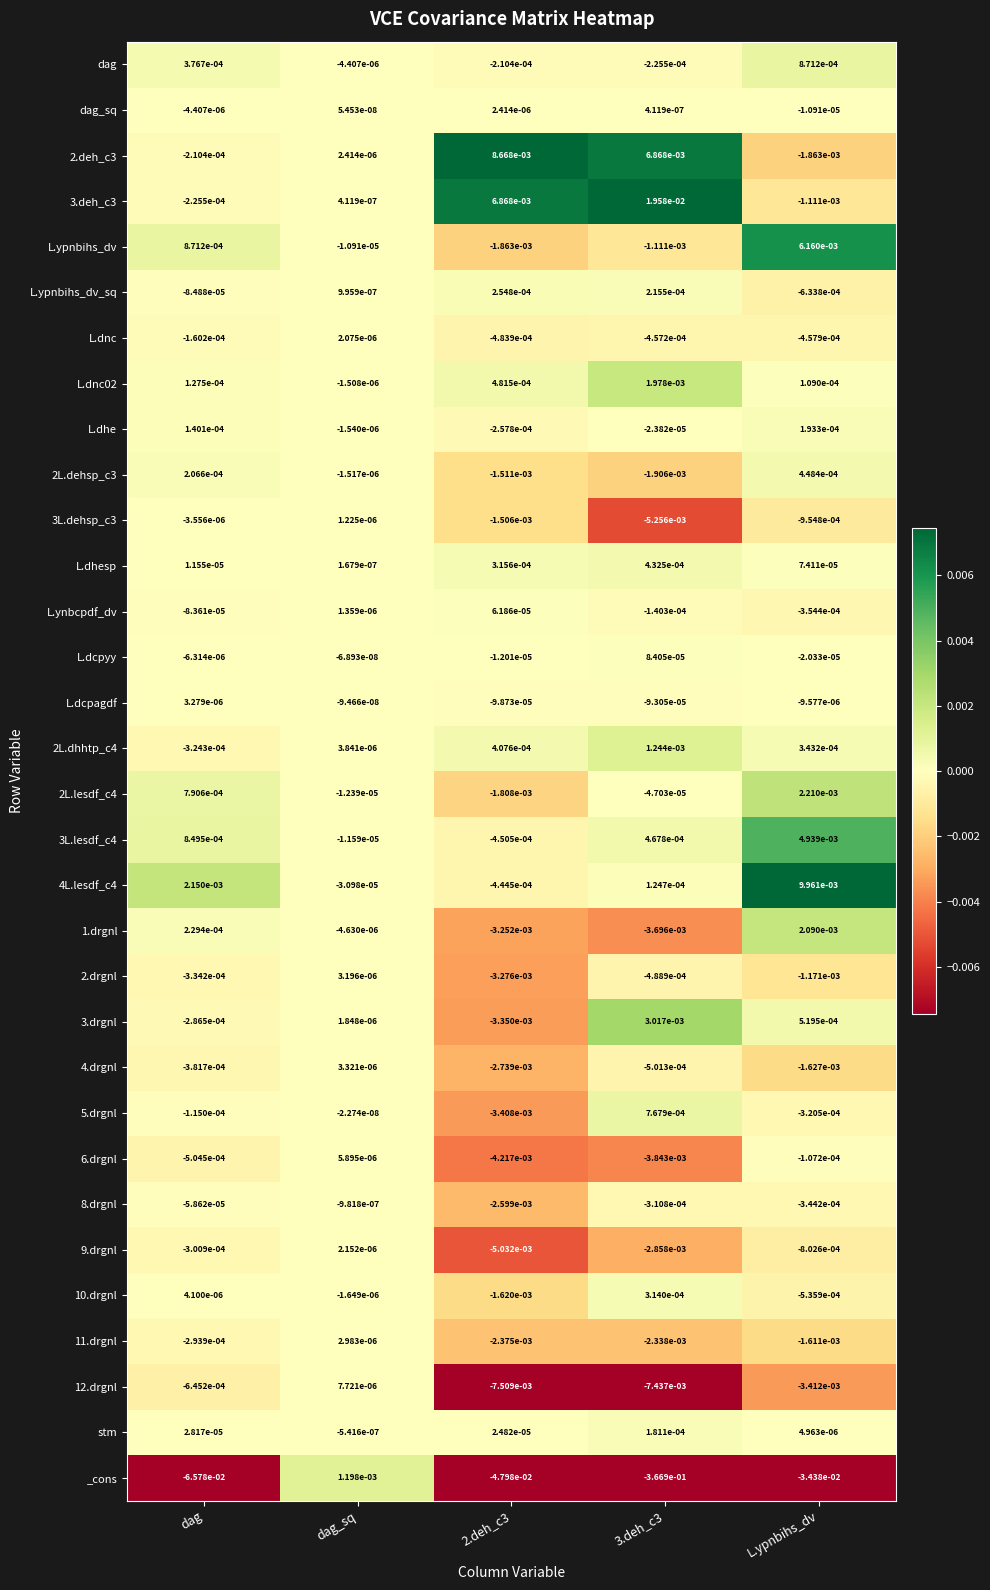

Is the value of dag_sq at 3.deh_c3 greater than the value of L.dhesp at dag?

No